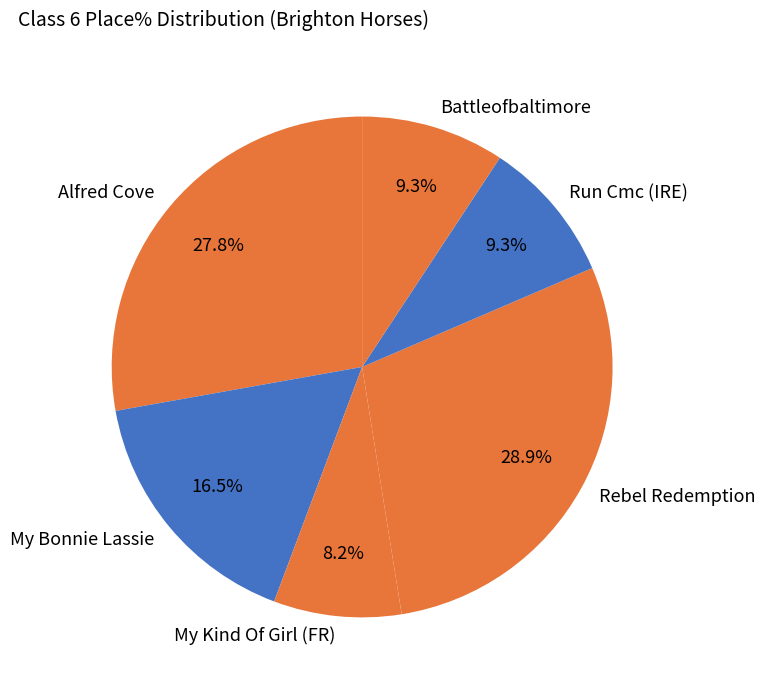

Combined, do Rebel Redemption and Battleofbaltimore account for over 50%?

No